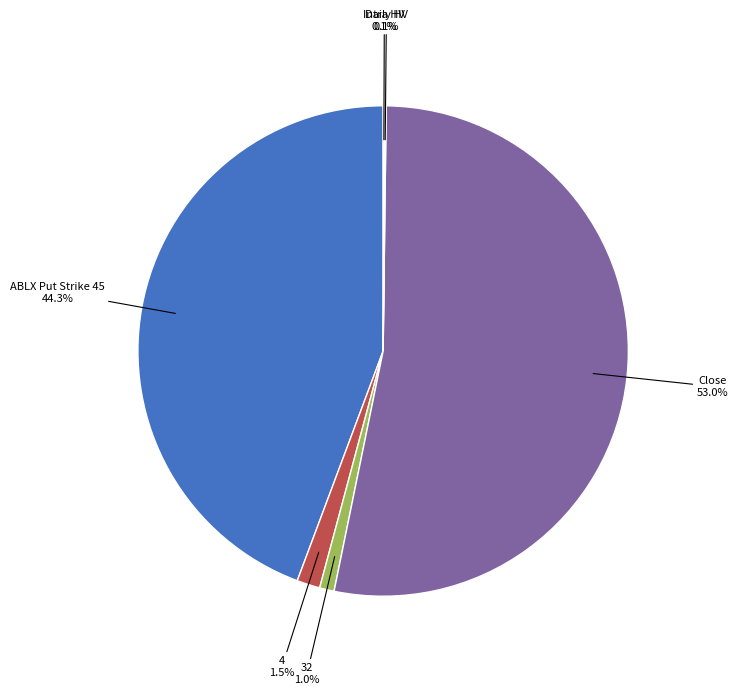

Is there a majority slice in this chart?

Yes